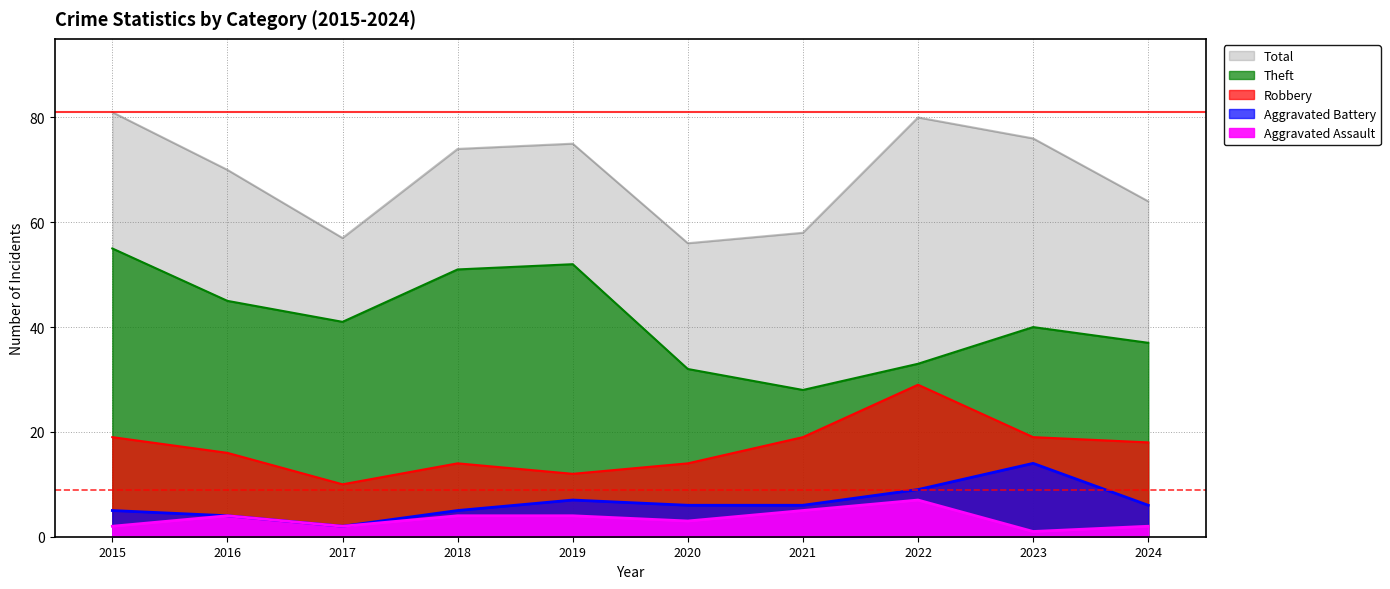

True or false: Total and Theft cross at least once.

False